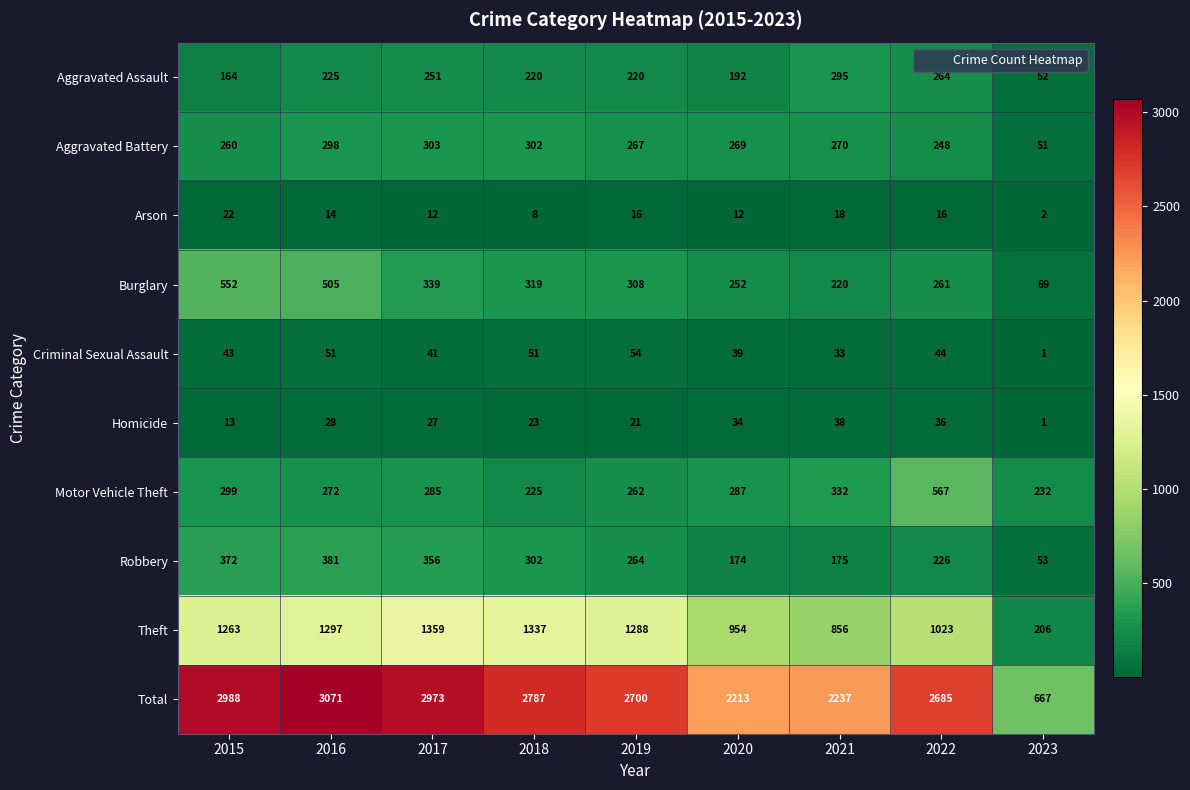

List the series in order of their peak value, highest first.

Total, Theft, Motor Vehicle Theft, Burglary, Robbery, Aggravated Battery, Aggravated Assault, Criminal Sexual Assault, Homicide, Arson